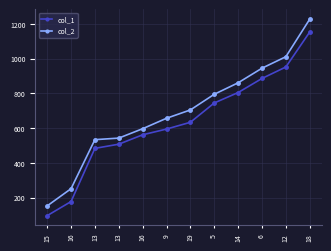

How many series are shown in this chart?

2